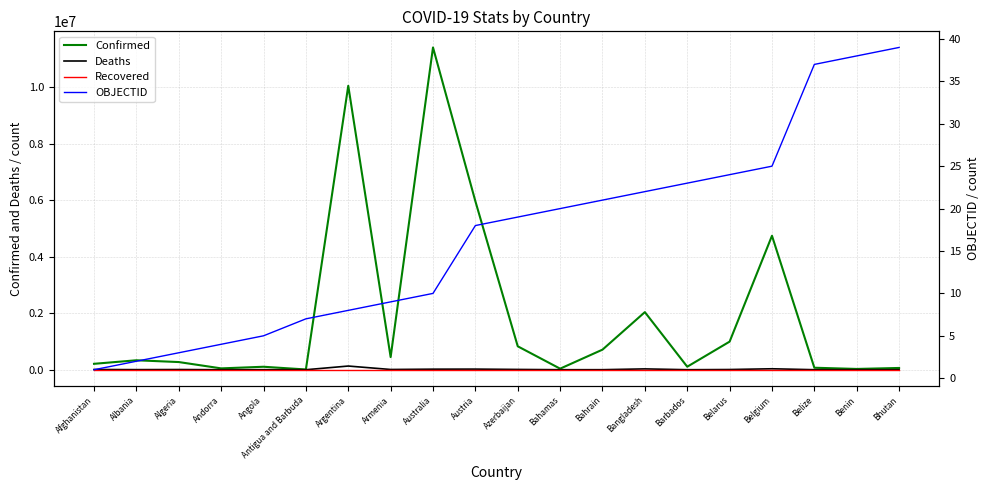

What is the sum of all Deaths values?

285718